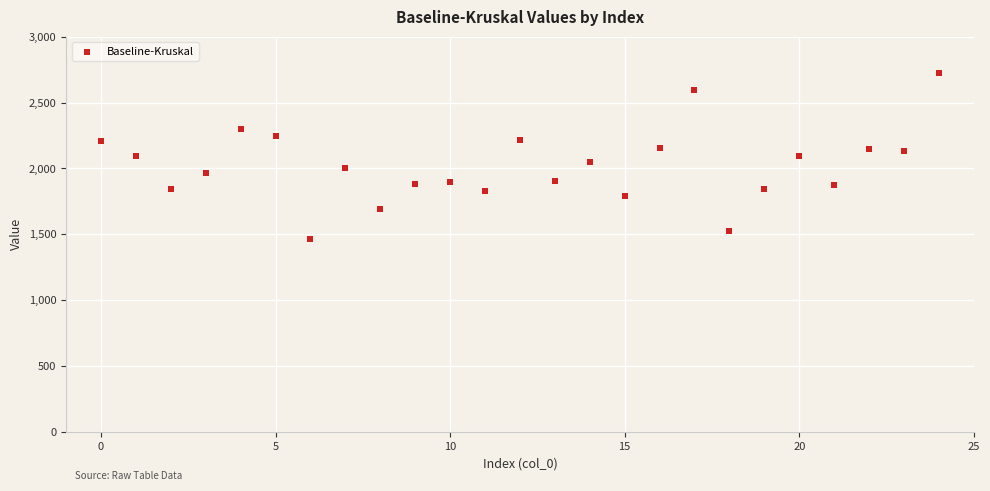

What is the range of Y values (max minus min)?

1264.5